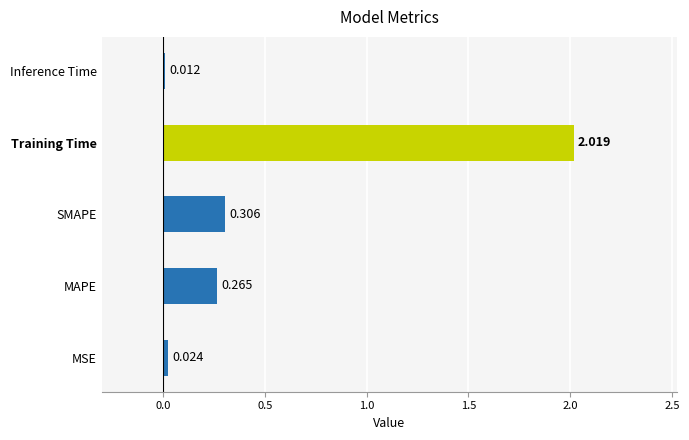

Which label corresponds to the smallest value in the chart?

Inference Time